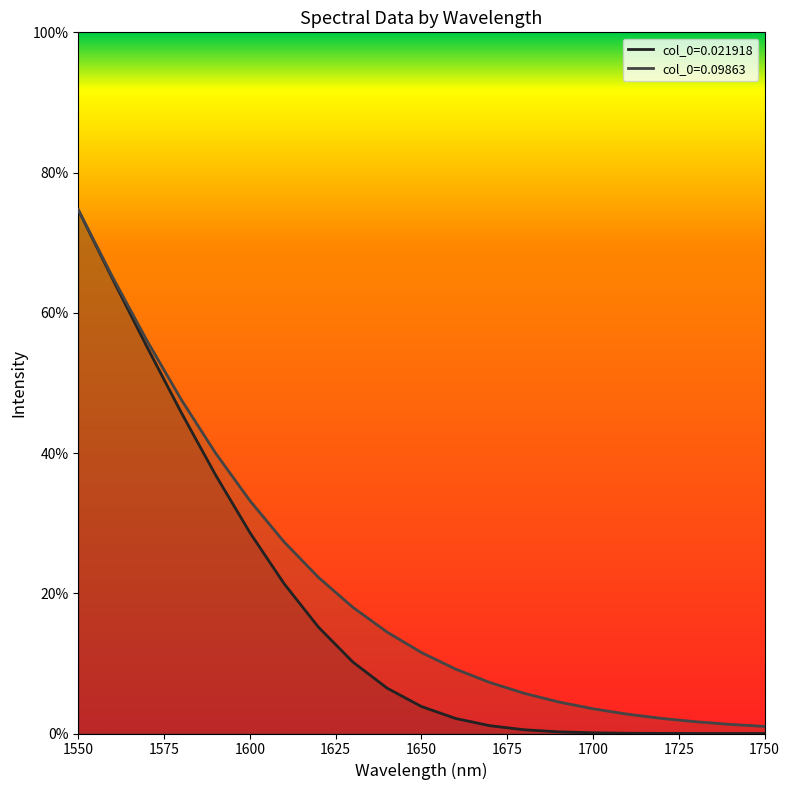

What is the maximum value shown in the chart?

74.7